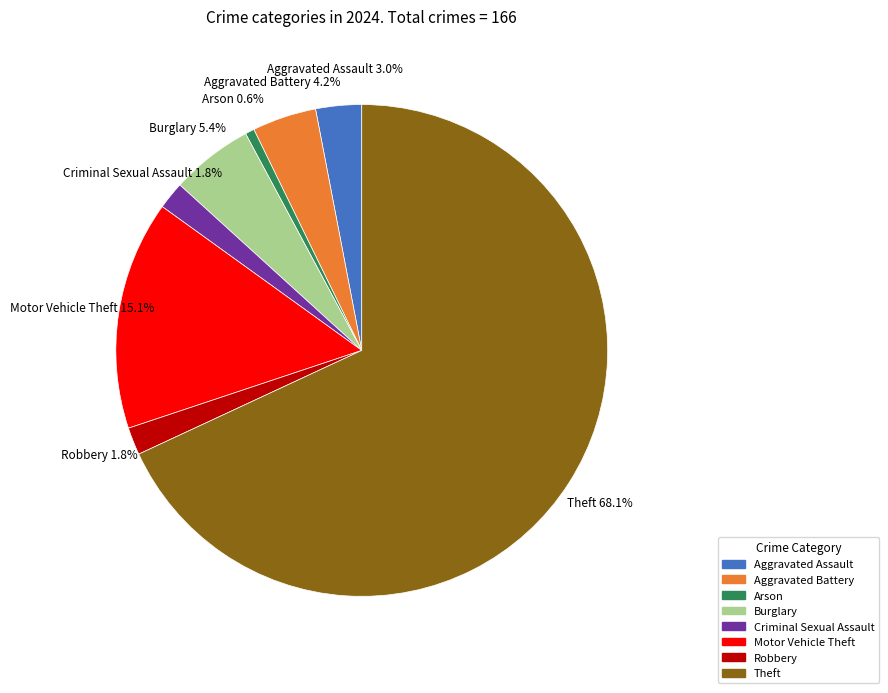

The Theft slice represents 81% of the pie. True or false?

False